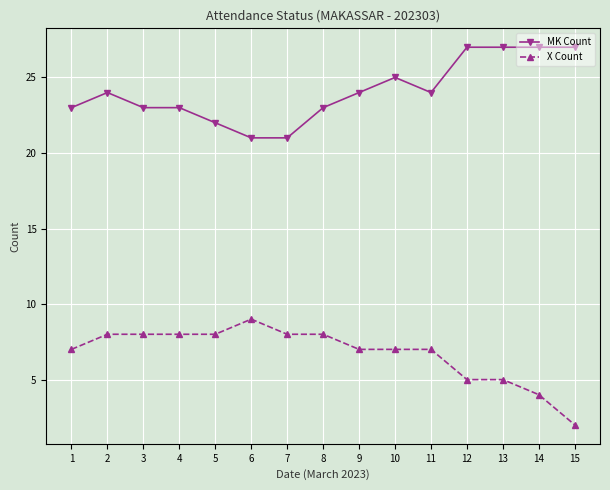

True or false: MK Count has more than 0 points higher than both neighbors.

True